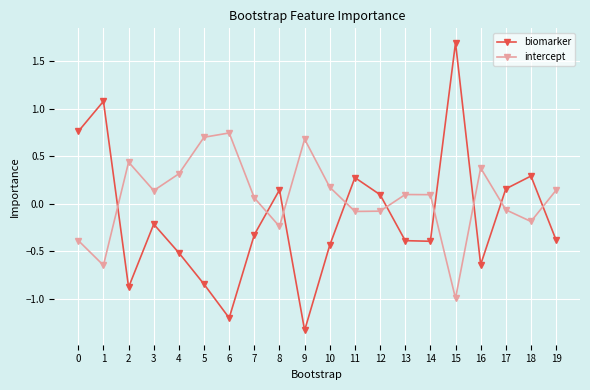

Where is biomarker nearest to the value 0?

12